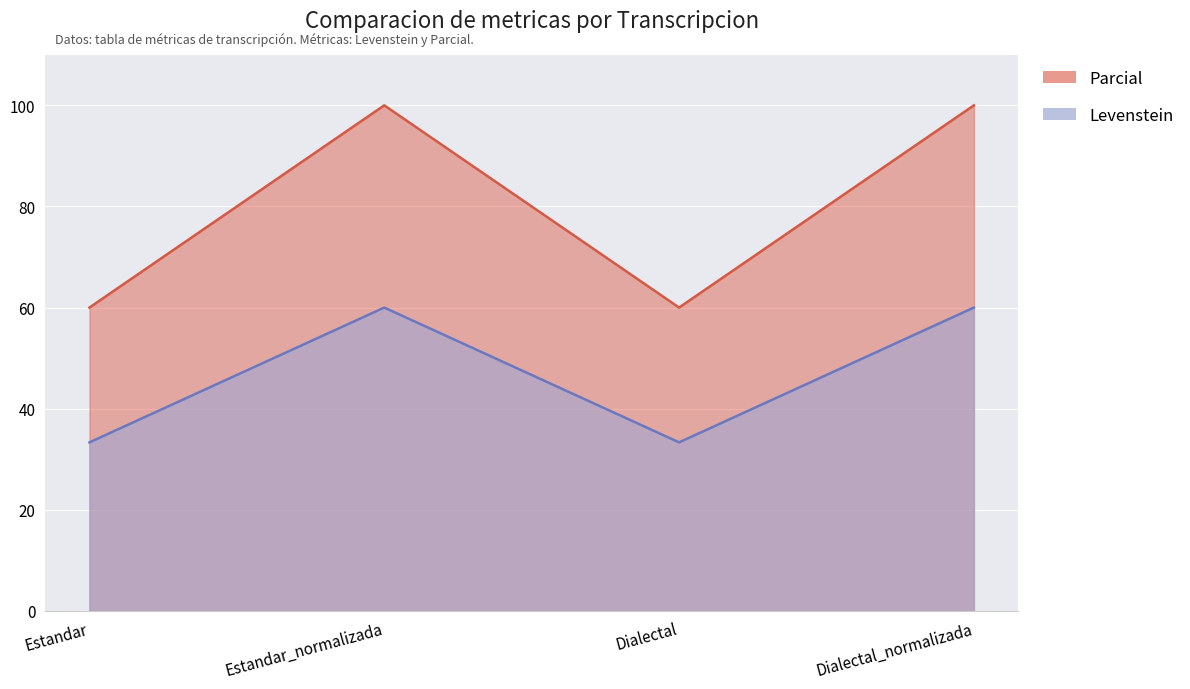

Does the chart display data point markers on the line(s)?

No